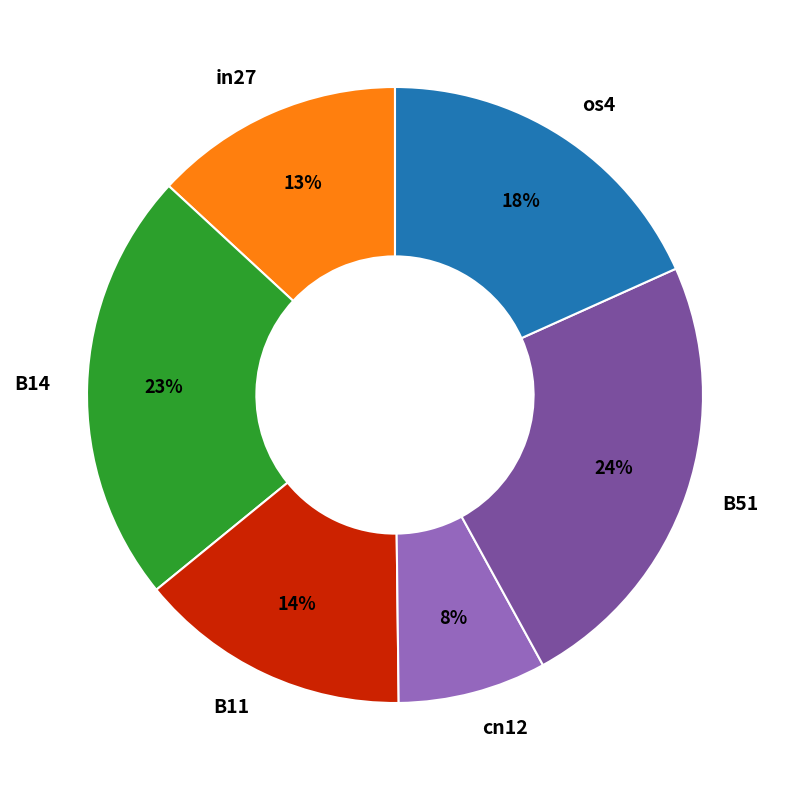

Is in27 the majority of the pie?

No